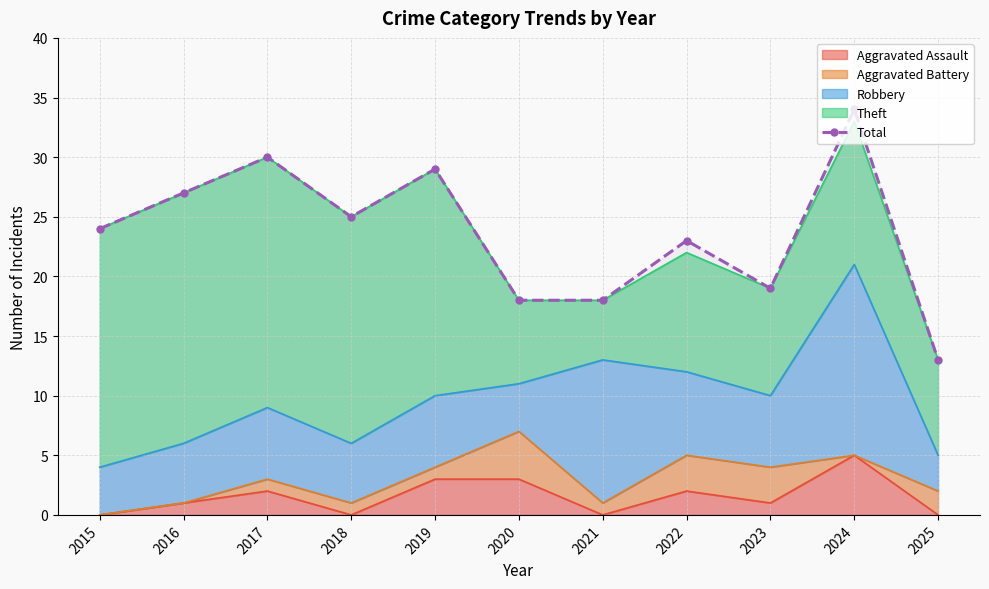

Where is the data nearest to the value 23?

2022